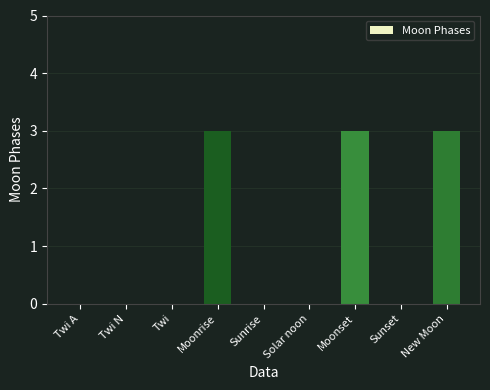

What is the change in value from Sunset to New Moon?

+3